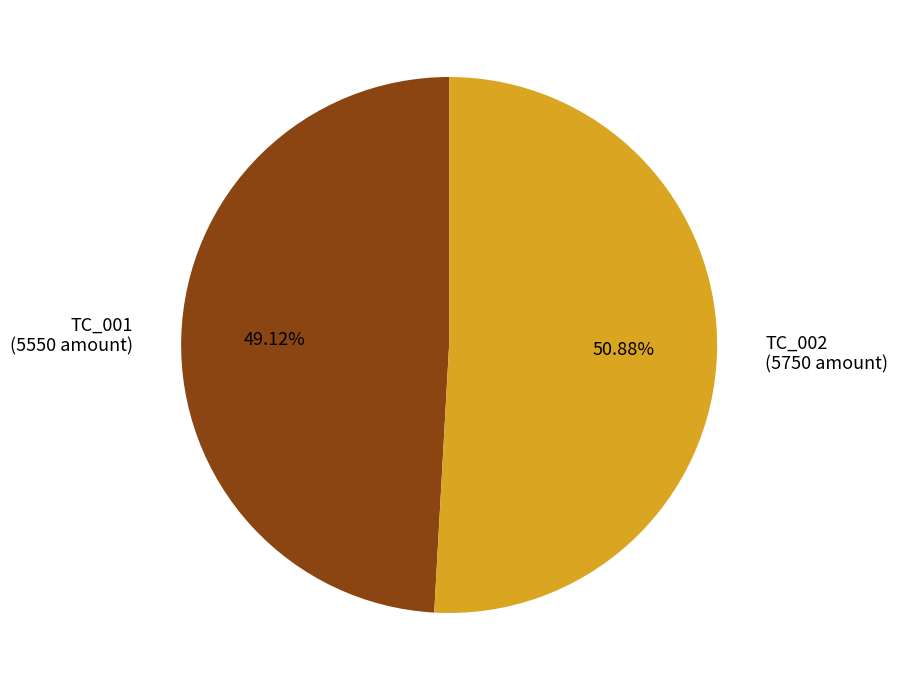

To the nearest percent, what is the difference between the TC_002 and TC_001 slice percentages?

2%